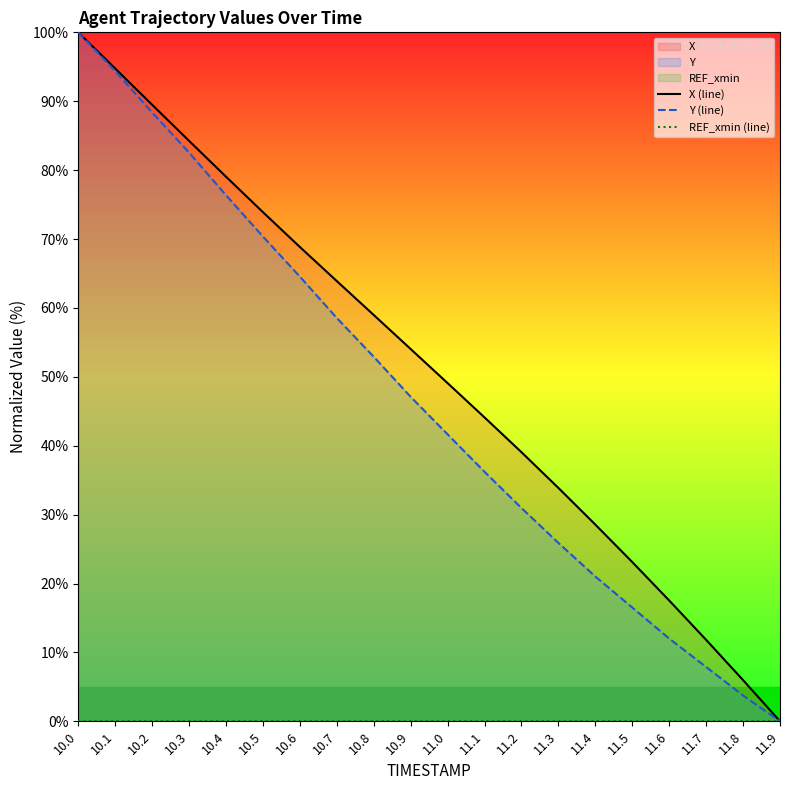

Which has a higher value, 10.5 or 10.2?

10.2